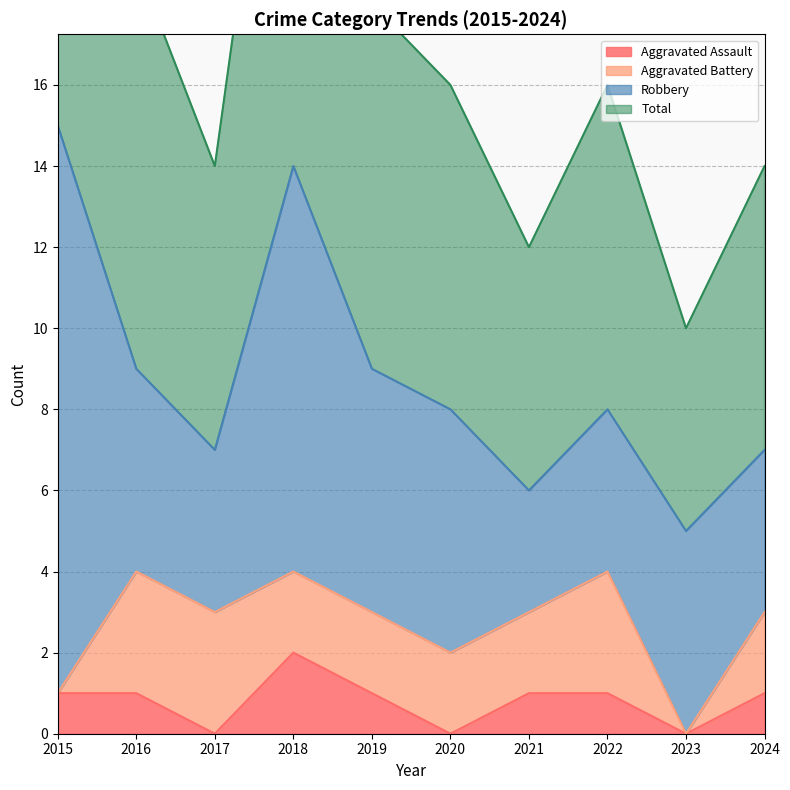

What is the difference between the maximum and minimum values in the Total series?

20